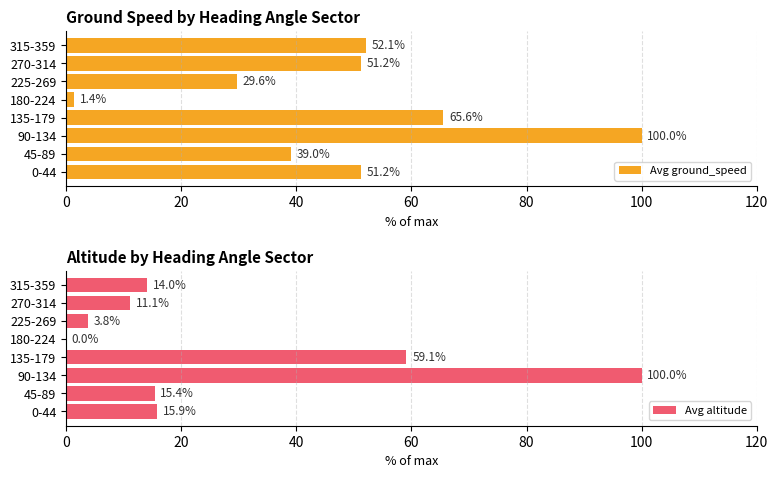

How many bars are there in each group?

2